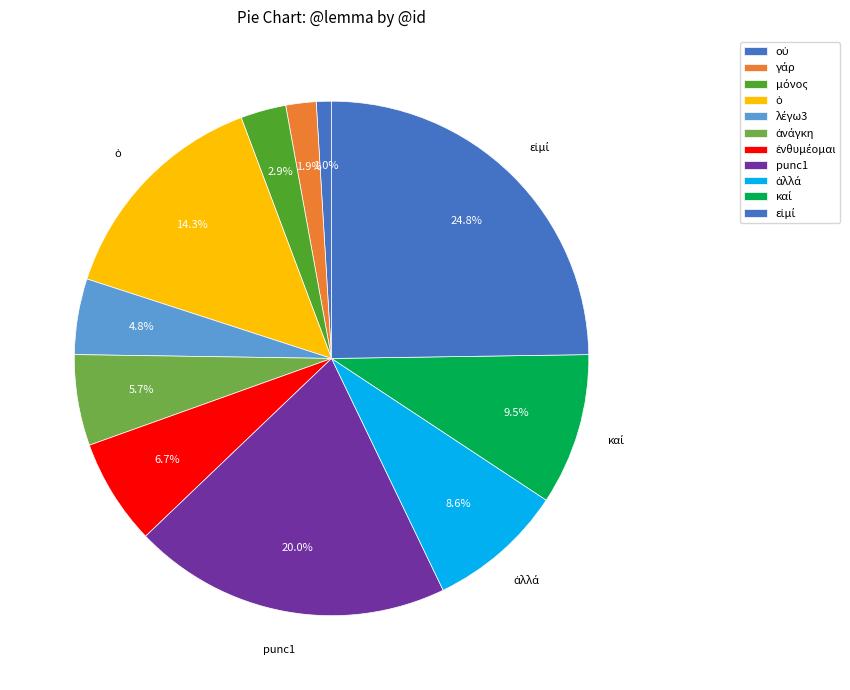

Count the number of slices in the pie.

11